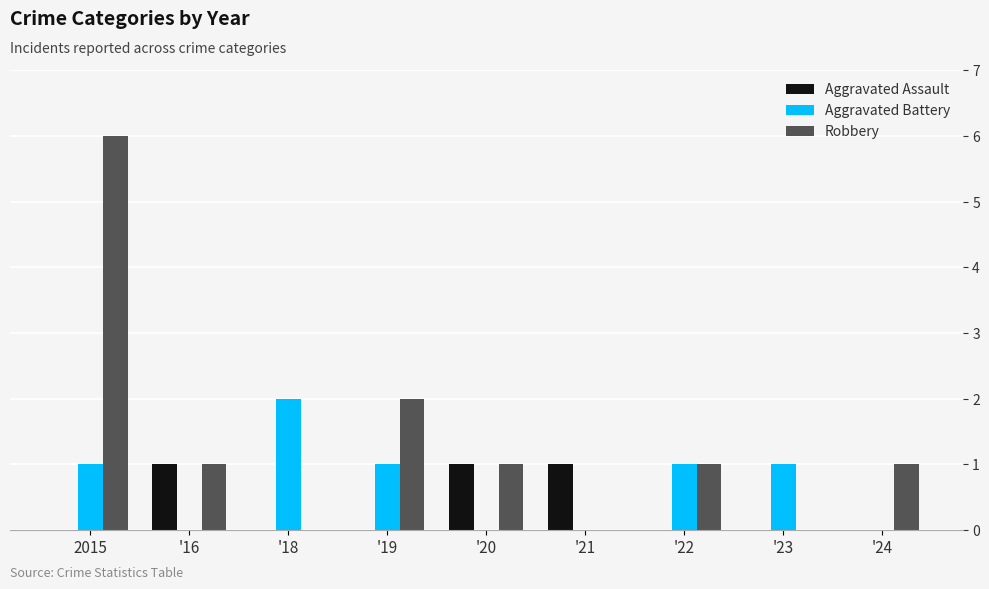

Is the value of Aggravated Battery at '18 greater than the value of Robbery at '22?

Yes